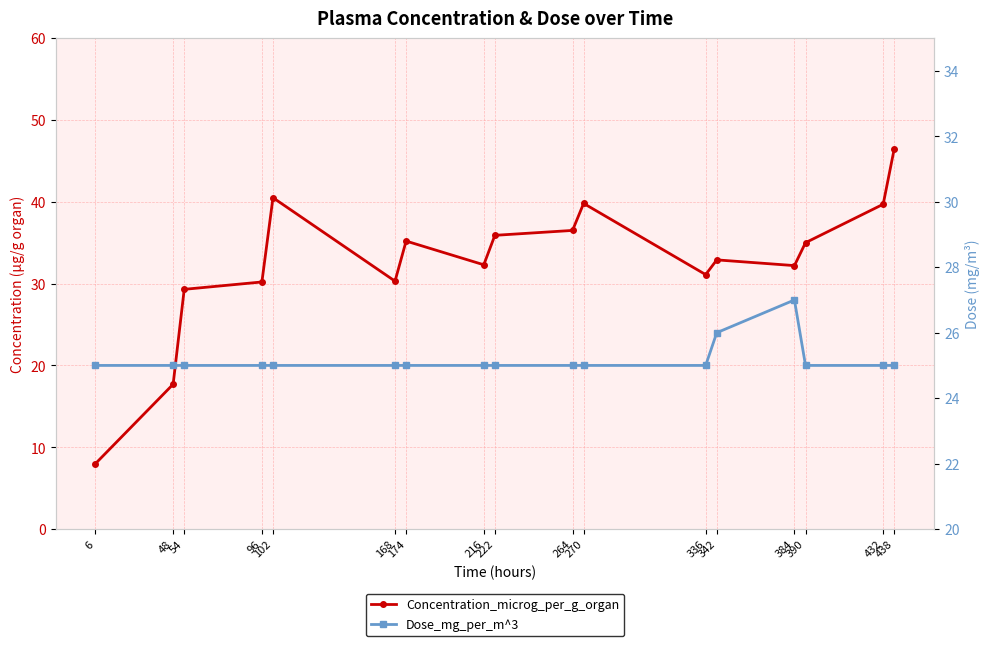

What is the maximum value for Dose_mg_per_m^3?

27.0